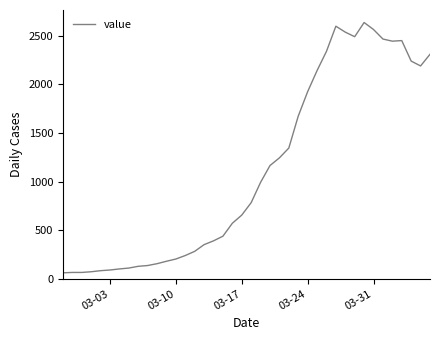

What is the difference between the maximum and minimum values?

2576